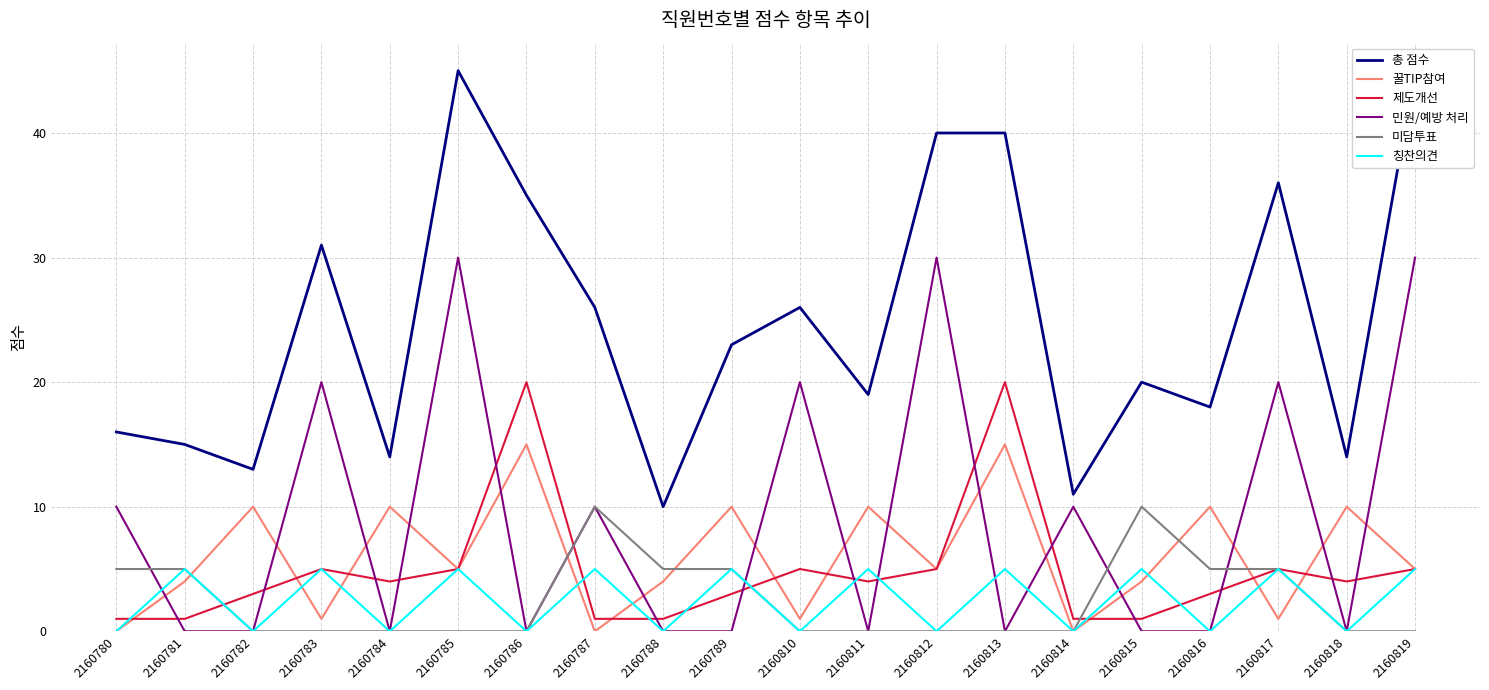

What is the difference between the second highest and minimum values in the 제도개선 series?

19